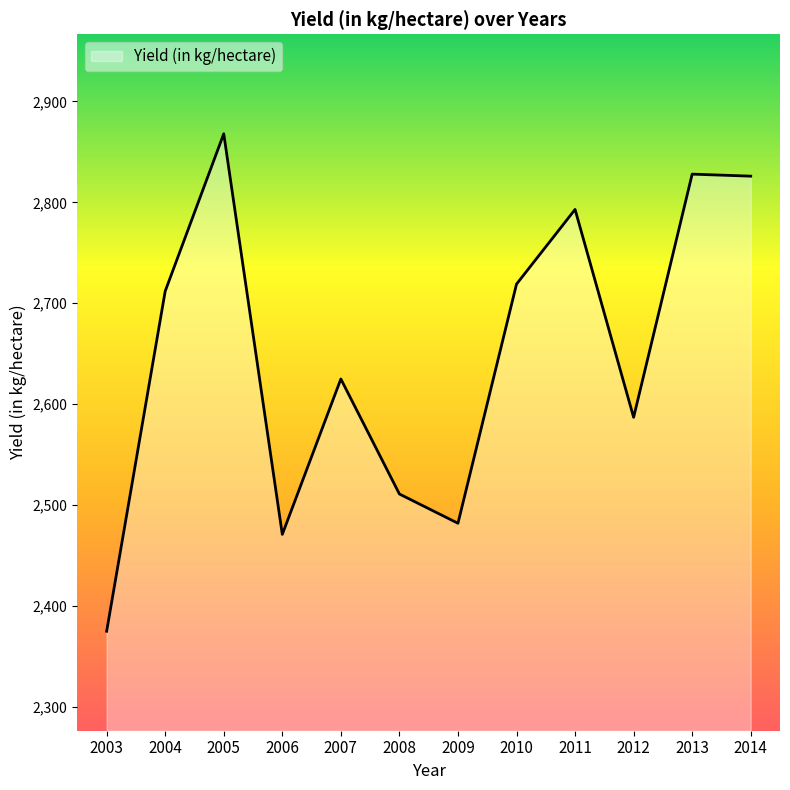

True or false: the data has more than 2 interior local peaks.

True